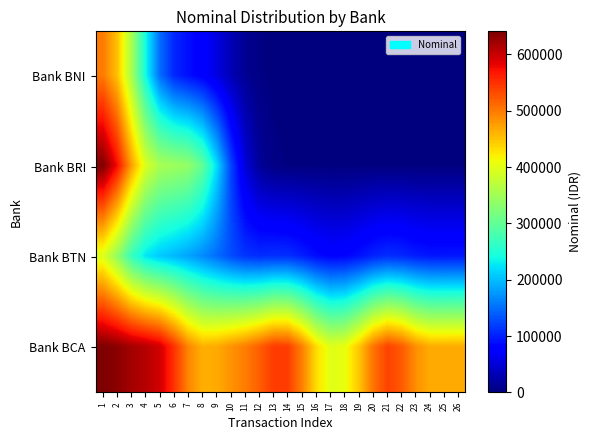

Which series changed the most between 1 and 11?

Bank BRI